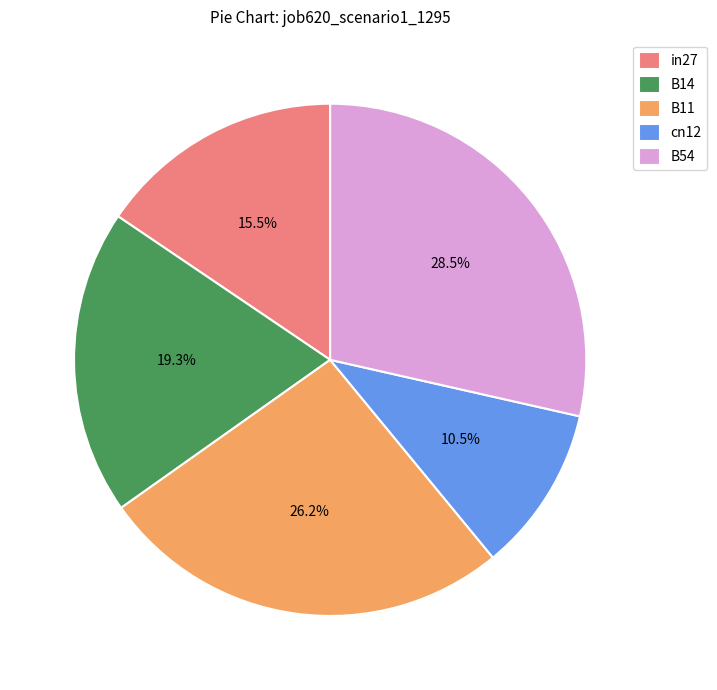

To the nearest percent, what is the difference between the cn12 and B14 slice percentages?

9%